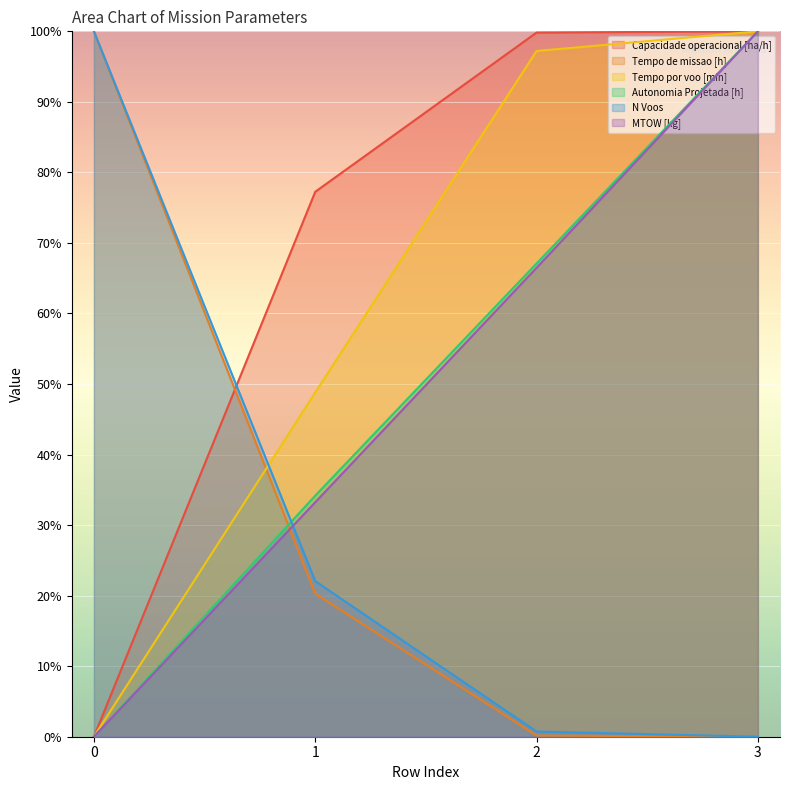

Reading left to right, what are all the values shown in this chart?

Capacidade operacional [ha/h]: 0.0	77.3	99.8	100.0
Tempo de missao [h]: 100.0	20.3	0.2	0.0
Tempo por voo [min]: 0.0	48.8	97.2	100.0
Autonomia Projetada [h]: 0.0	34.2	67.1	100.0
N Voos: 100.0	22.1	0.7	0.0
MTOW [kg]: 0.0	33.2	66.5	100.0